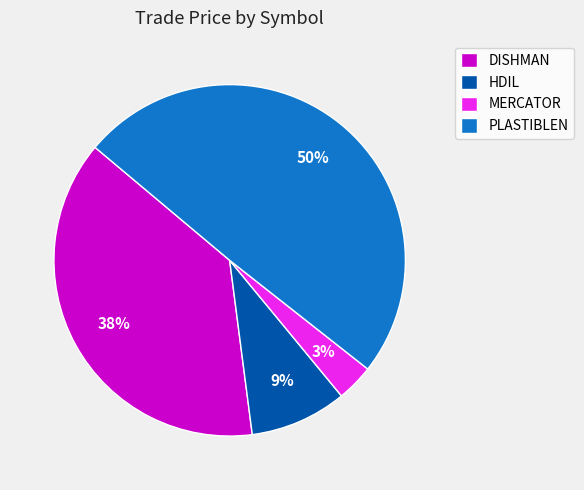

To the nearest percent, what percentage of the pie is MERCATOR?

3%